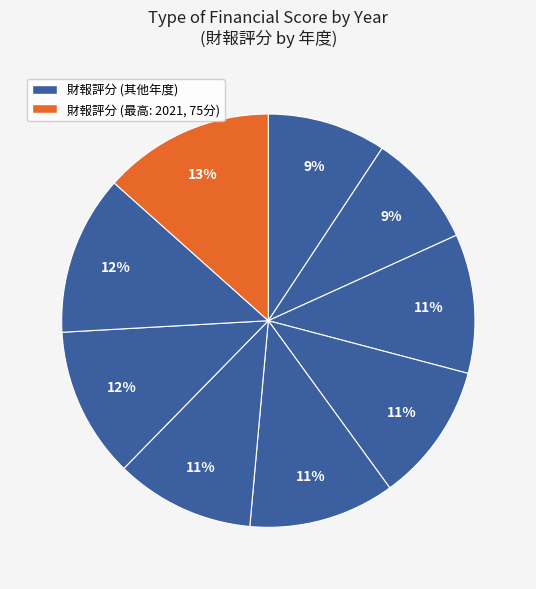

Count the number of slices in the pie.

9